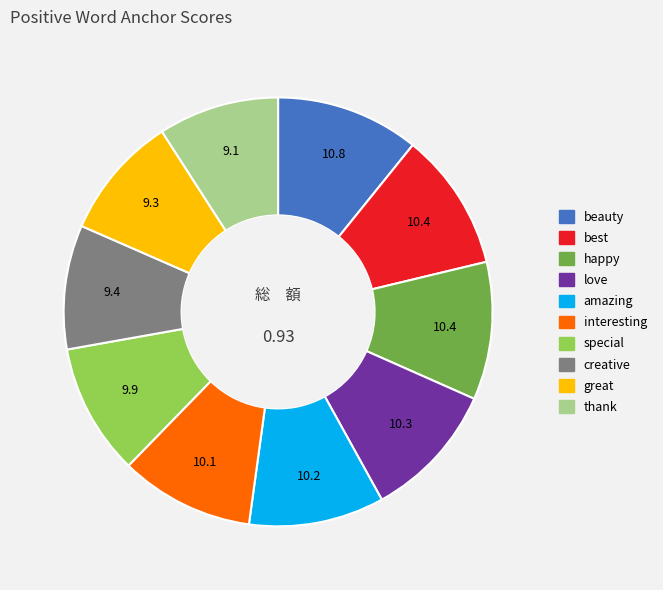

Does any single category account for the majority?

No